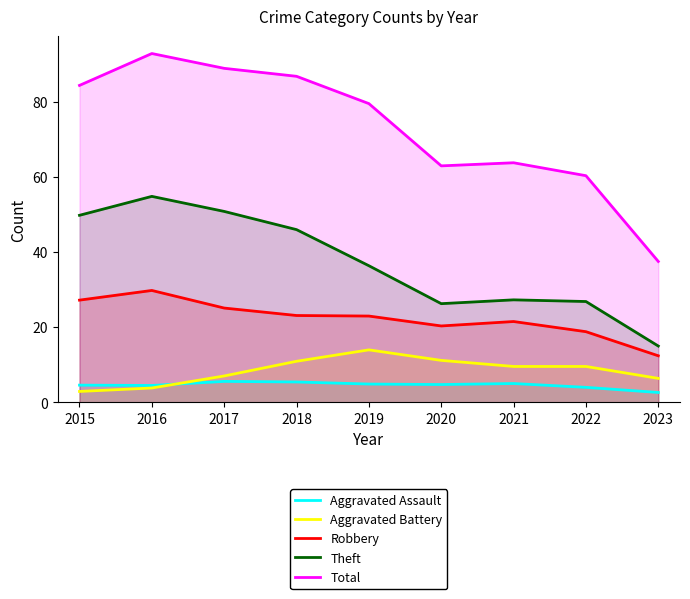

What is the minimum value for Aggravated Assault?

2.6